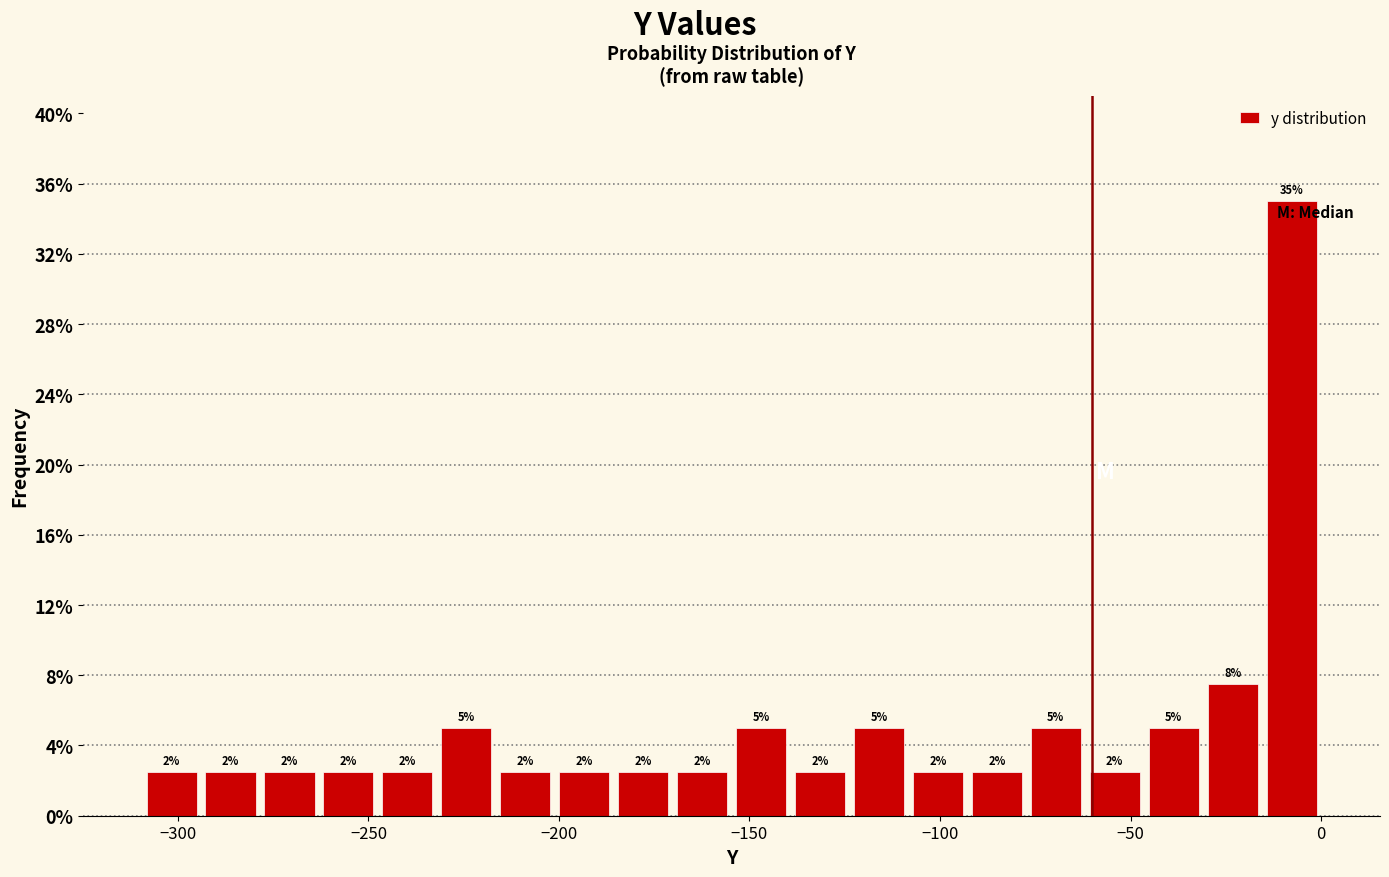

Read against the x-axis, roughly where is the centre of the tallest bar?

-10